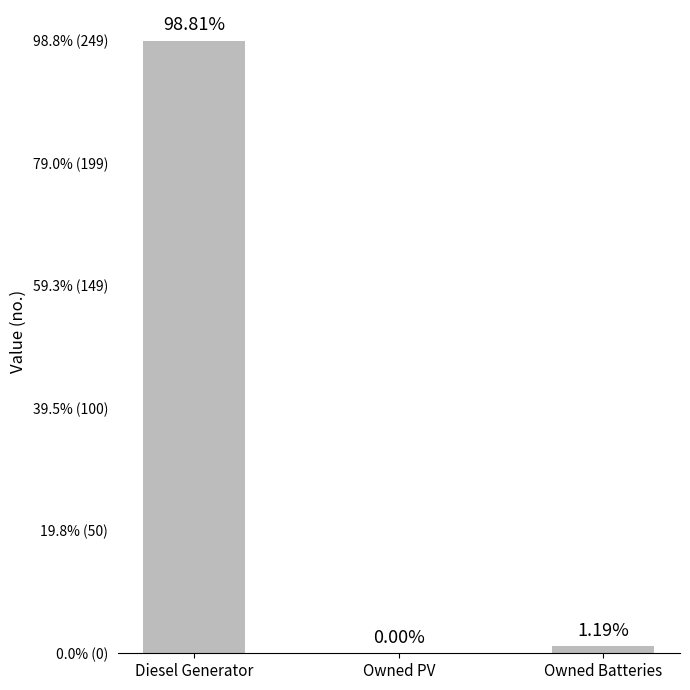

Are the bars horizontal?

No